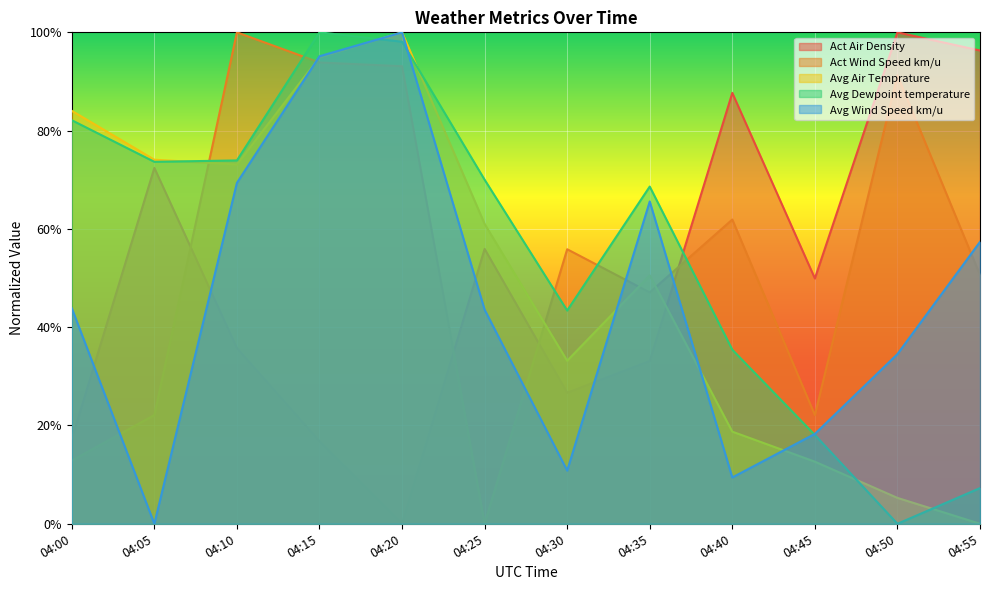

What is the total value across all series at 04:30?

1.7